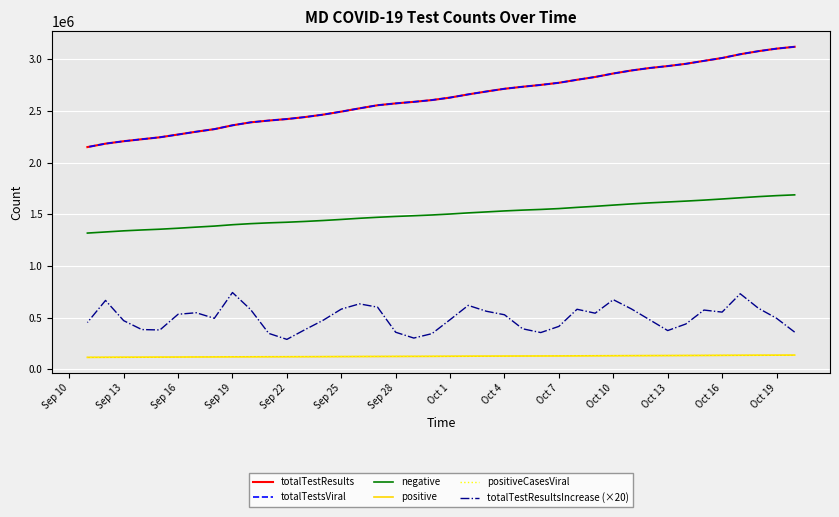

True or false: positiveCasesViral and totalTestResultsIncrease (×20) intersect in this chart.

False